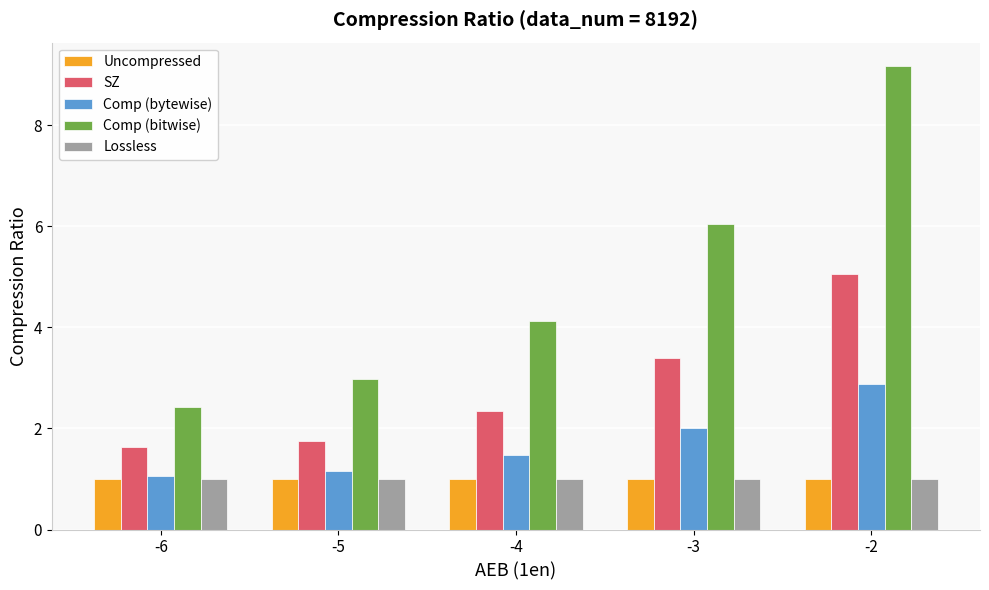

The Comp (bitwise) series shows 1.2 at -4. True or false?

False